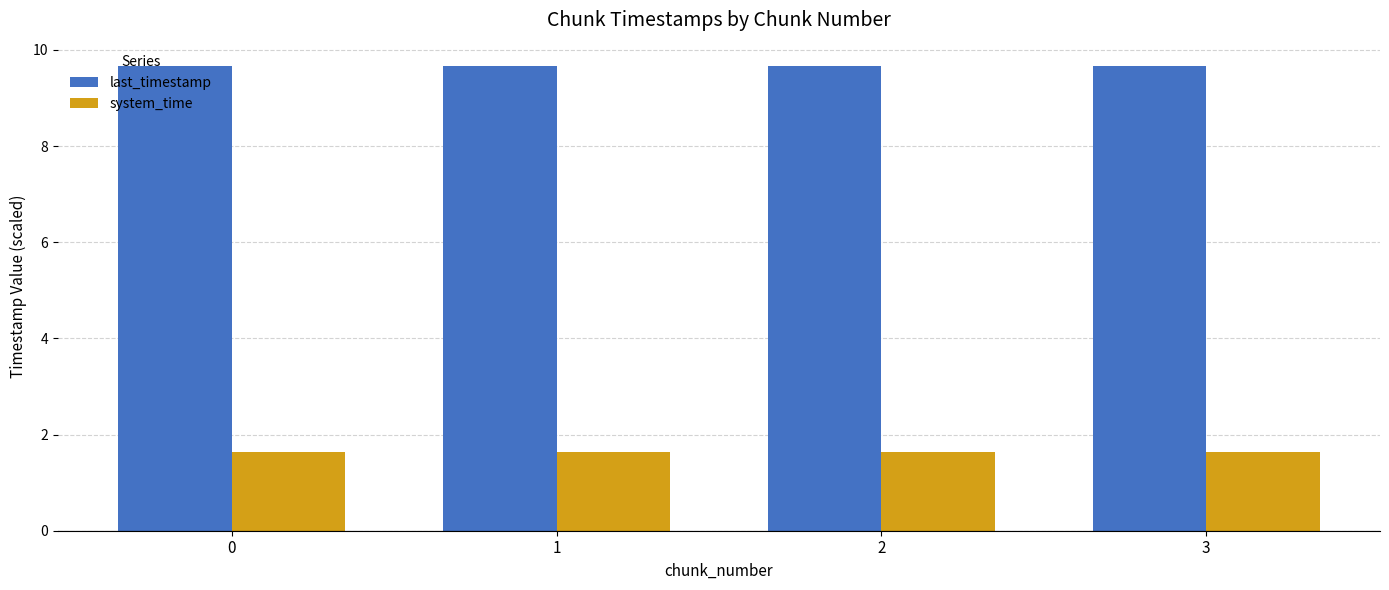

Count the number of data series in this chart.

2